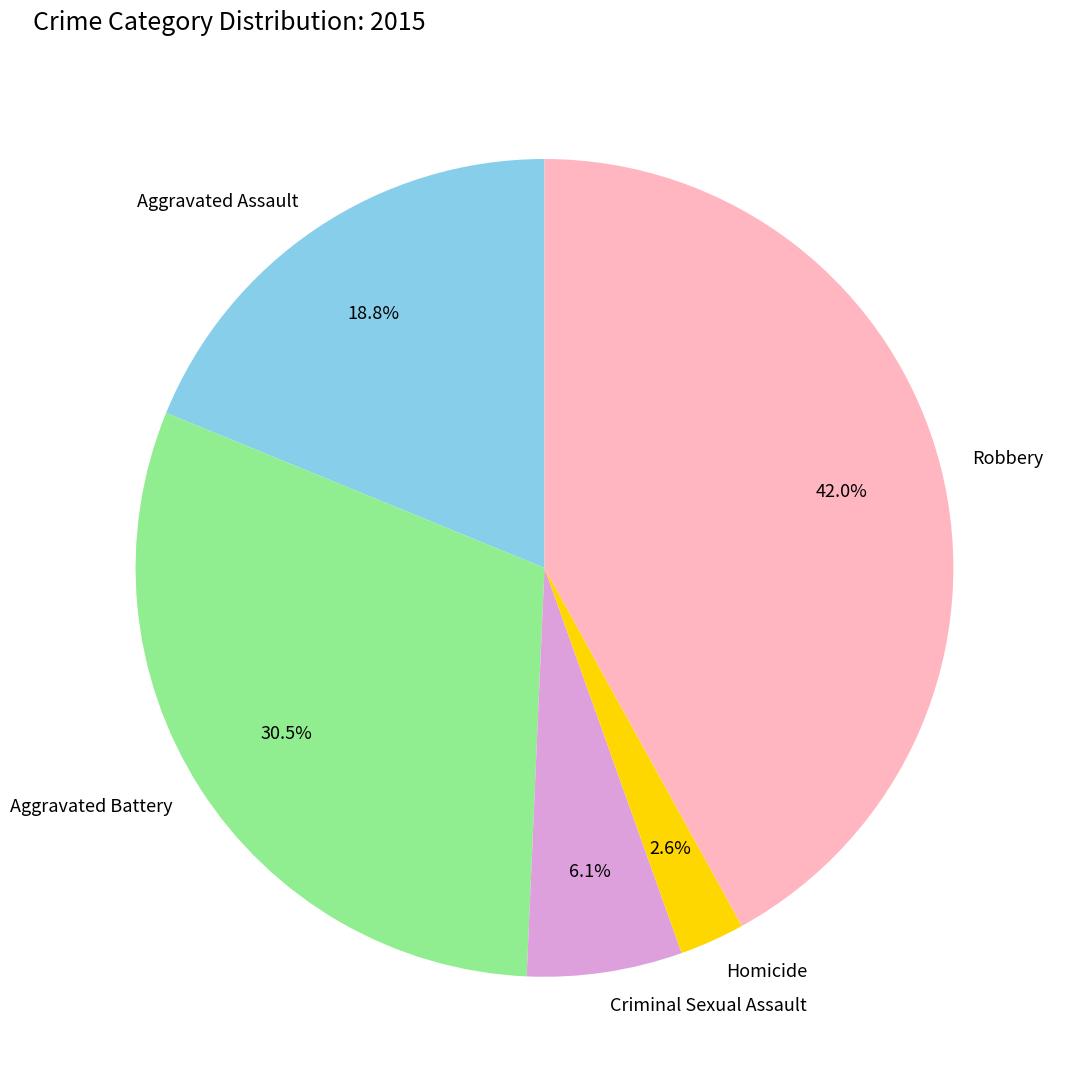

Rank the categories by value from lowest to highest.

Homicide, Criminal Sexual Assault, Aggravated Assault, Aggravated Battery, Robbery